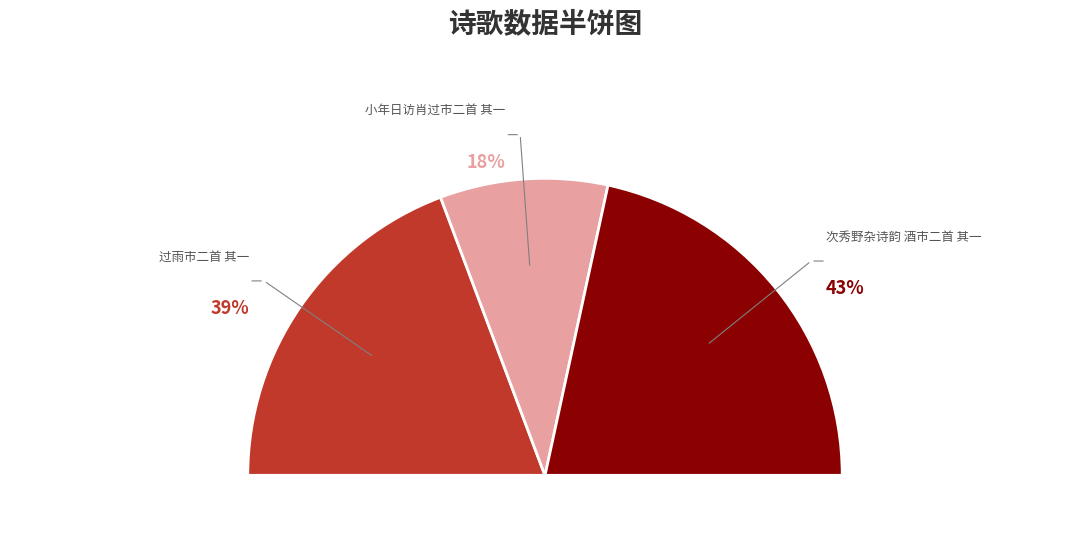

Does 次秀野杂诗韵 酒市二首 其一 account for over 50% of the chart?

No